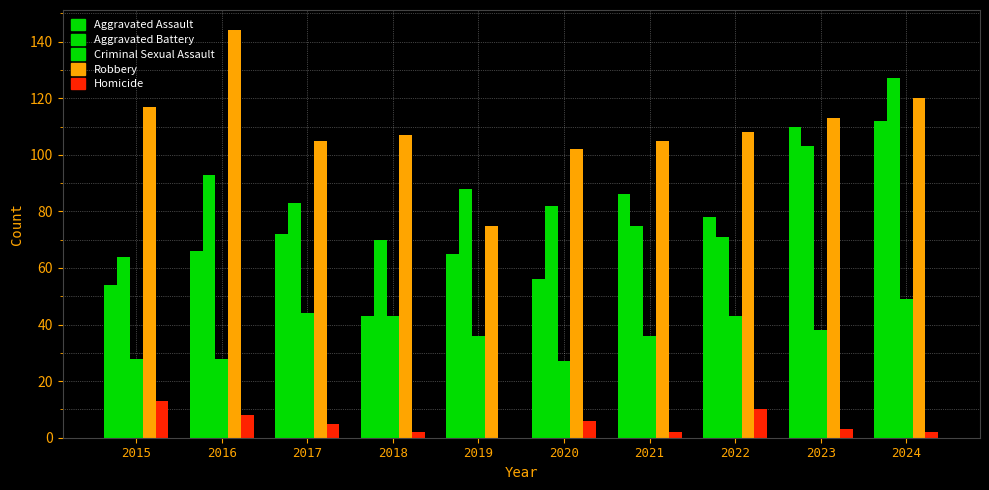

At 2016, list the series in order from smallest to largest.

Homicide, Criminal Sexual Assault, Aggravated Assault, Aggravated Battery, Robbery